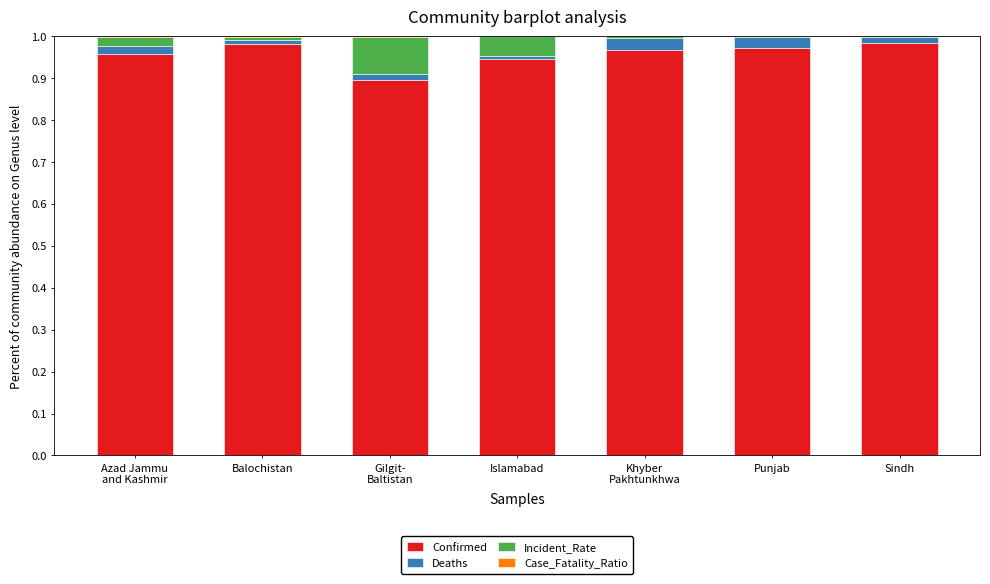

What is the sum of all Confirmed values?

6.7